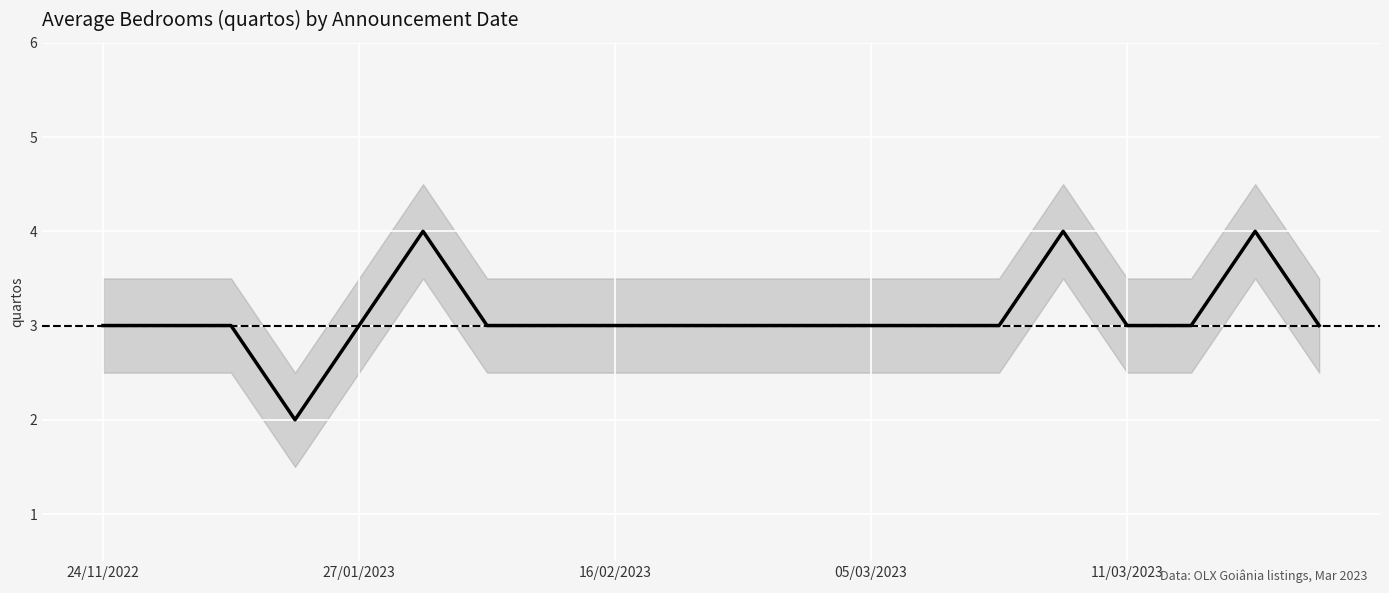

Reading right to left, extract all data points from this chart.

avg_quartos: 3.0	4.0	3.0	3.0	4.0	3.0	3.0	3.0	3.0	3.0	3.0	3.0	3.0	3.0	4.0	3.0	2.0	3.0	3.0	3.0
upper: 3.5	4.5	3.5	3.5	4.5	3.5	3.5	3.5	3.5	3.5	3.5	3.5	3.5	3.5	4.5	3.5	2.5	3.5	3.5	3.5
lower: 2.5	3.5	2.5	2.5	3.5	2.5	2.5	2.5	2.5	2.5	2.5	2.5	2.5	2.5	3.5	2.5	1.5	2.5	2.5	2.5